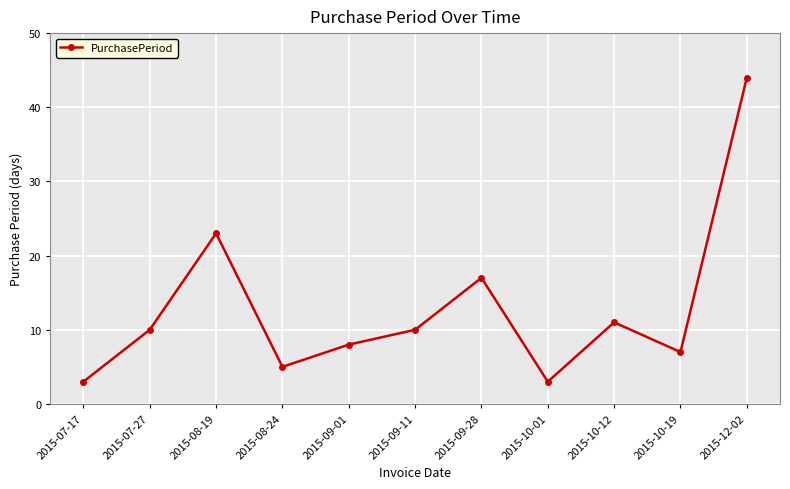

What is the average value?

13